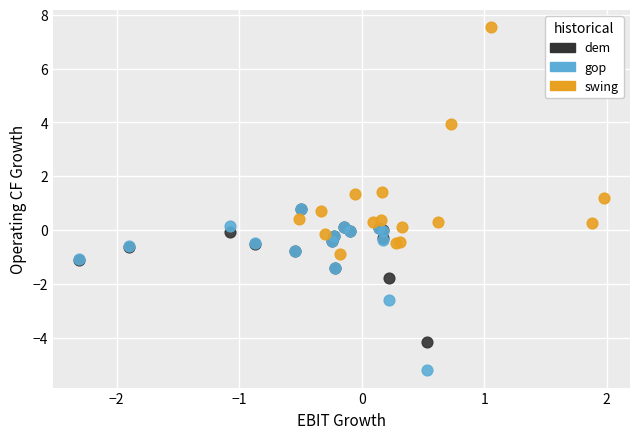

Which series contains the highest Y value?

swing